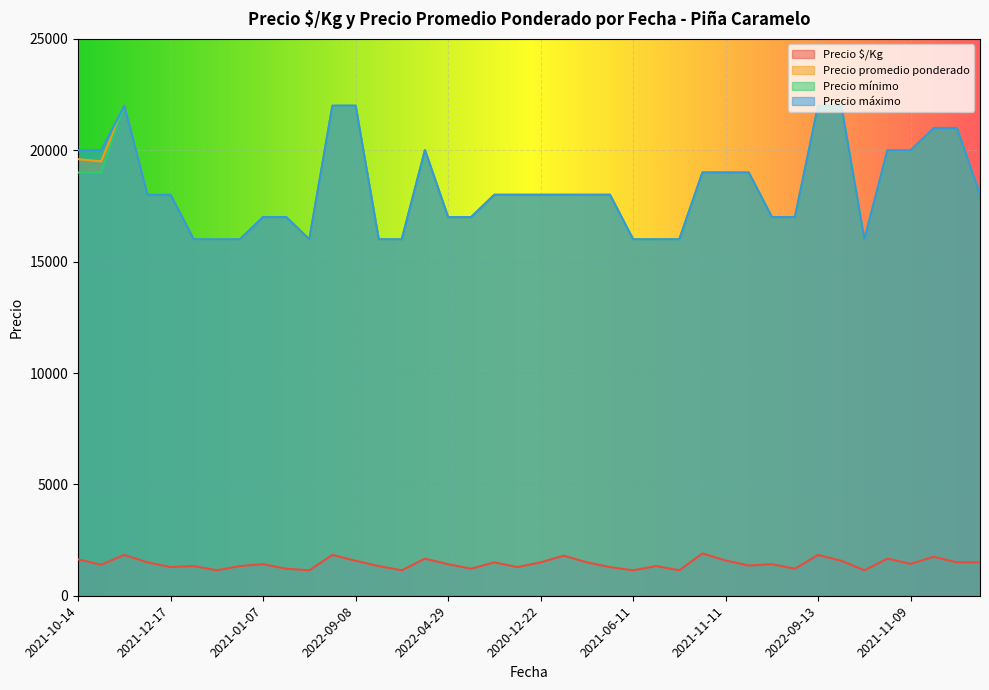

Does the chart display data point markers on the line(s)?

No